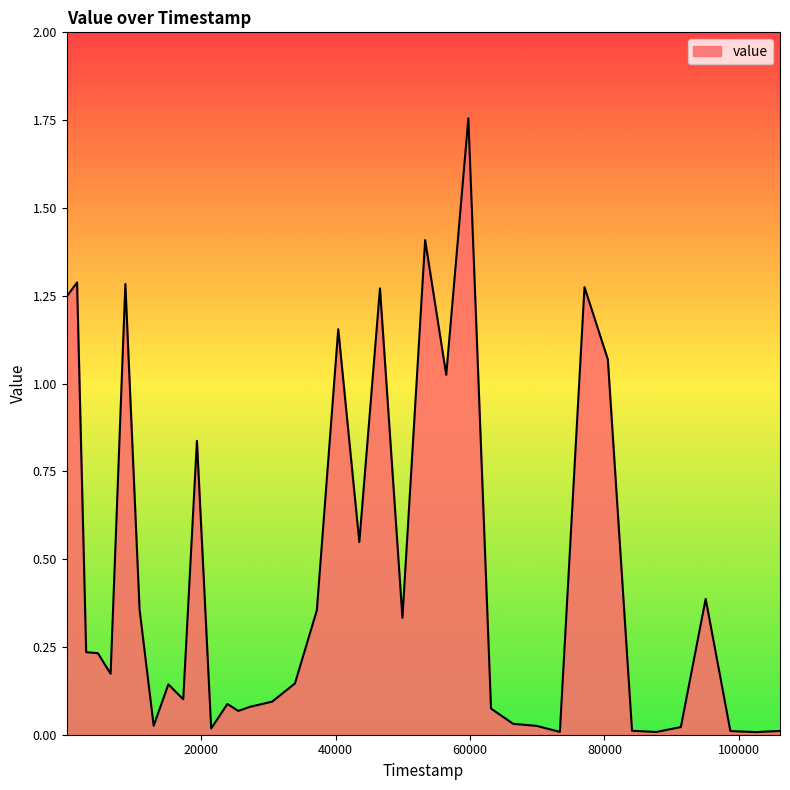

What is the difference between the maximum and minimum values?

1.7